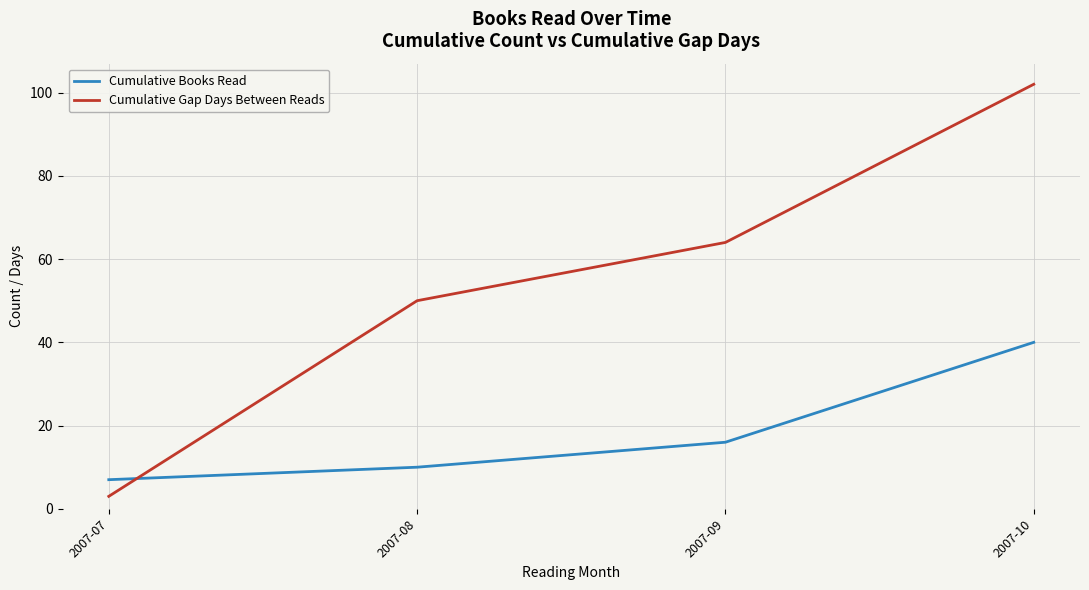

Rank the categories by Cumulative Books Read value from lowest to highest.

2007-07, 2007-08, 2007-09, 2007-10